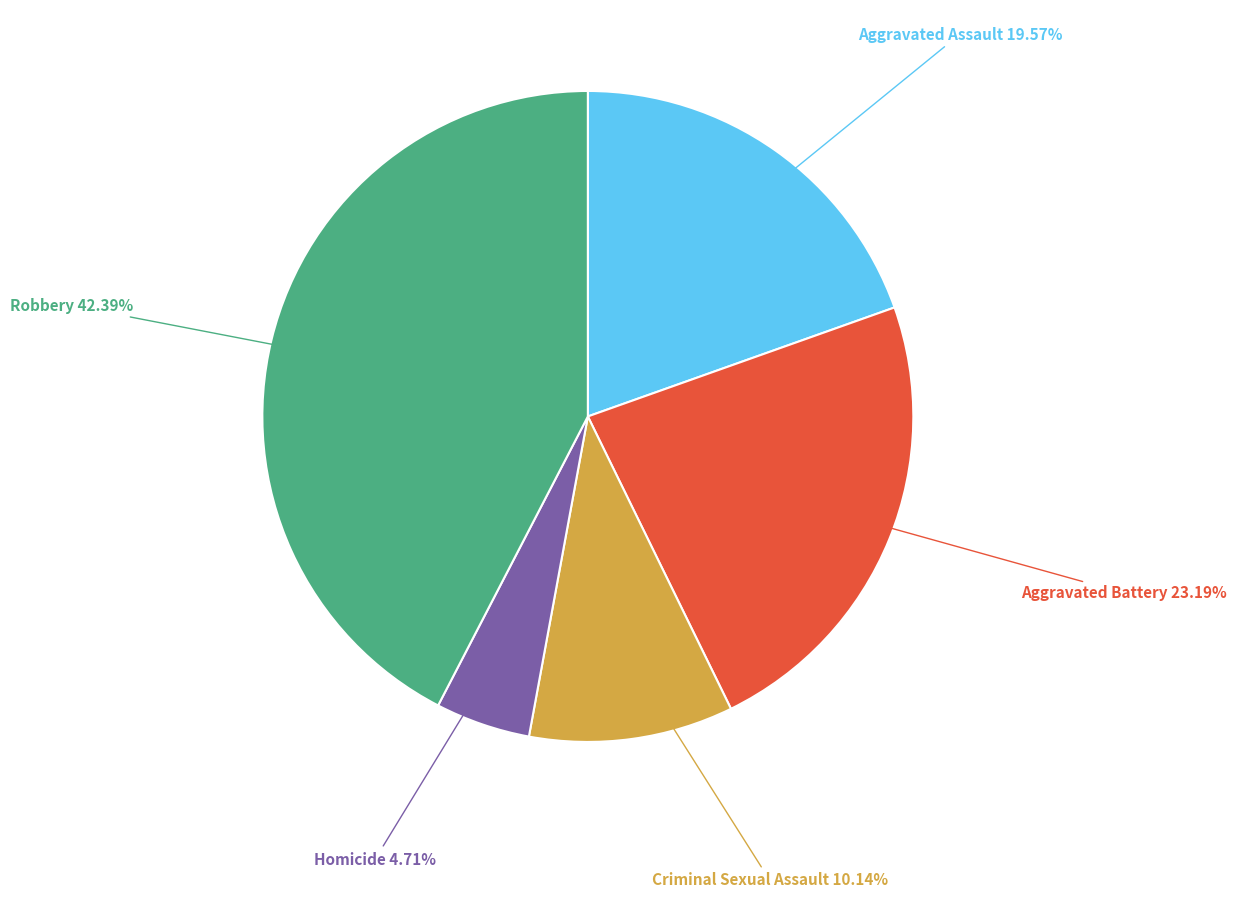

How many slices are in this pie chart?

5